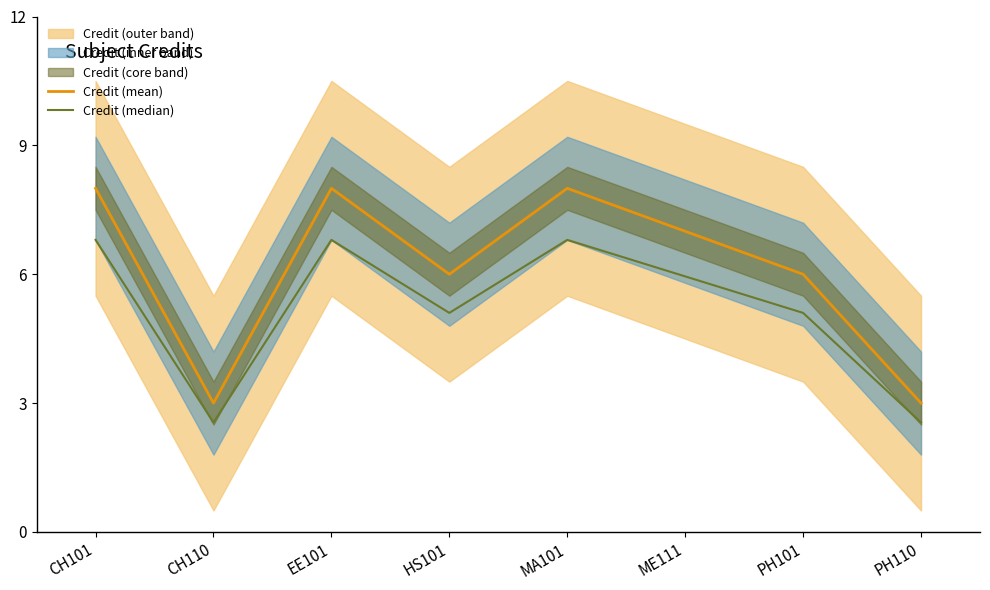

Which series has the largest range (max minus min)?

Credit (mean)